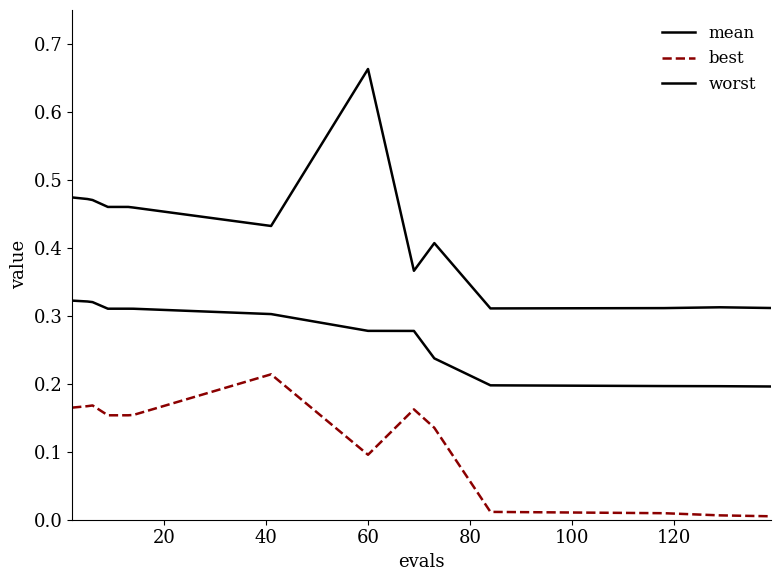

Does the chart have visible grid lines?

No